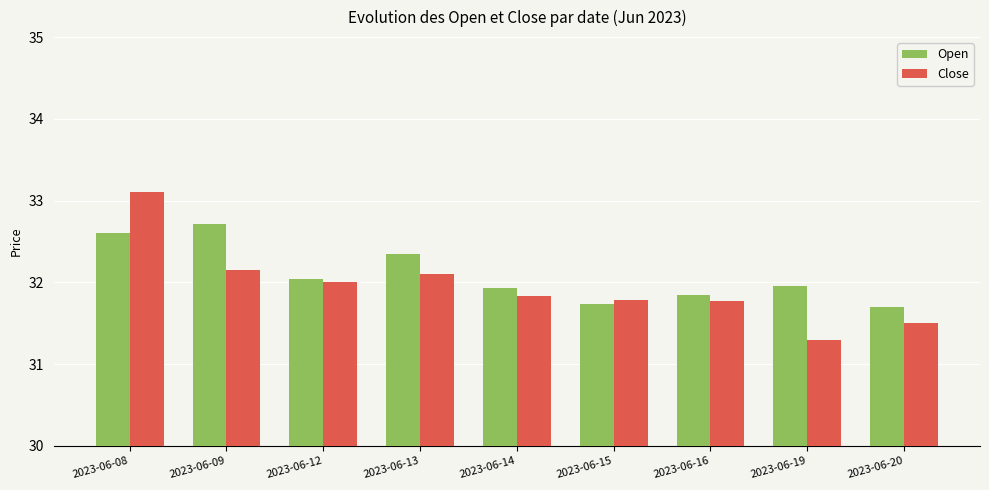

At which label is Close closest to 32?

2023-06-12